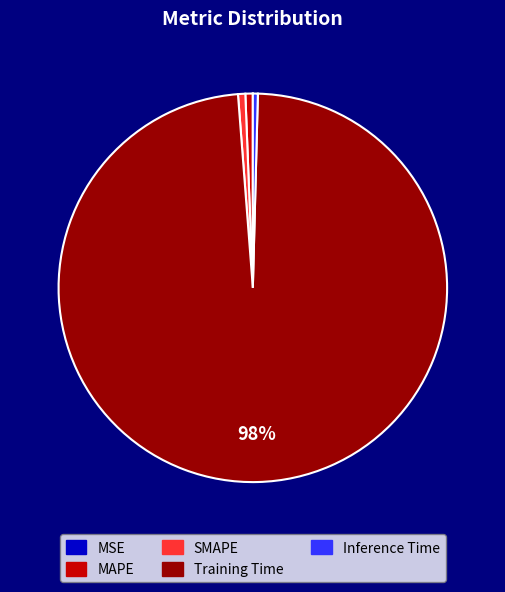

To the nearest percent, what is the average slice percentage?

20%